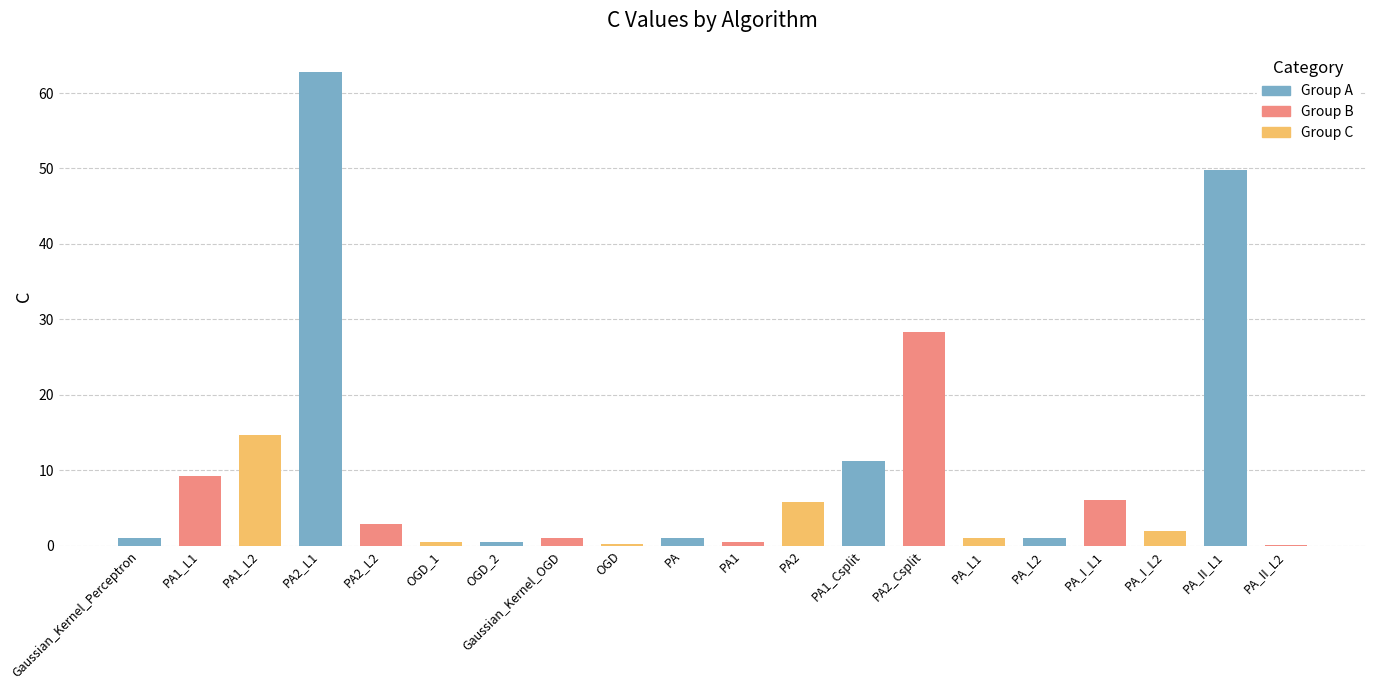

Rank the categories by value from lowest to highest.

PA_II_L2, OGD, PA1, OGD_2, OGD_1, Gaussian_Kernel_Perceptron, Gaussian_Kernel_OGD, PA, PA_L1, PA_L2, PA_I_L2, PA2_L2, PA2, PA_I_L1, PA1_L1, PA1_Csplit, PA1_L2, PA2_Csplit, PA_II_L1, PA2_L1